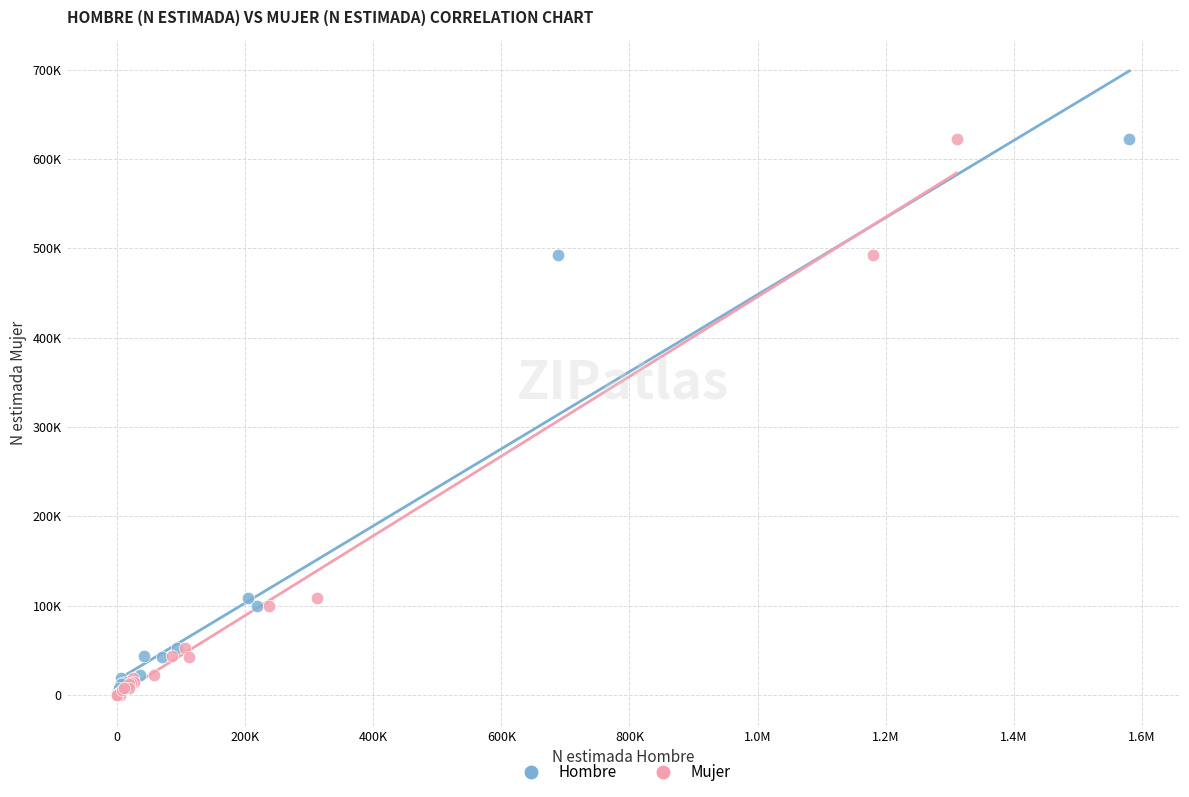

What are all the series names shown in the legend?

Hombre, Mujer